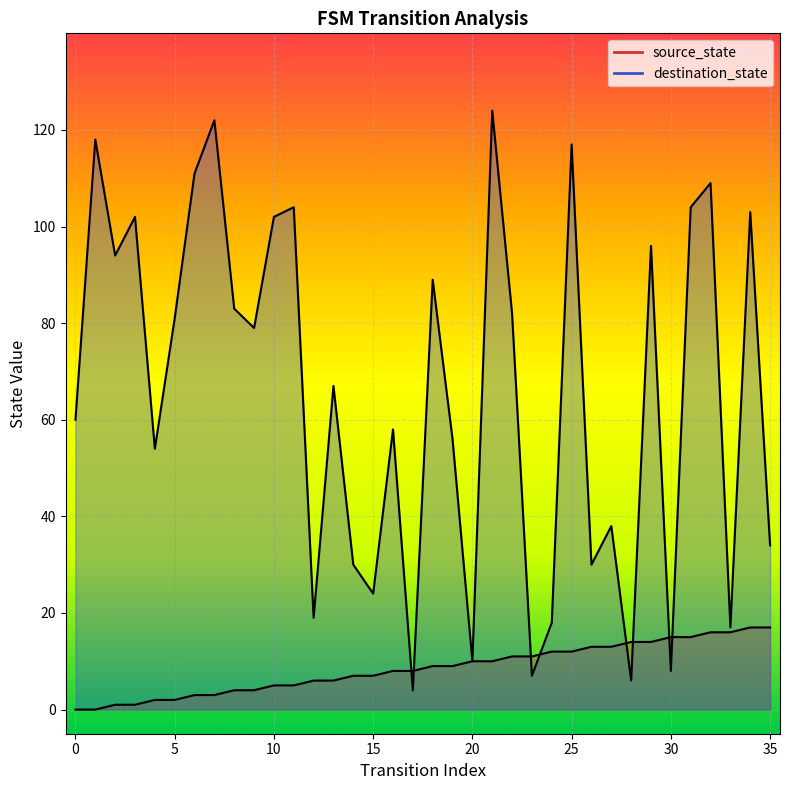

Which series has the largest total across all categories?

destination_state